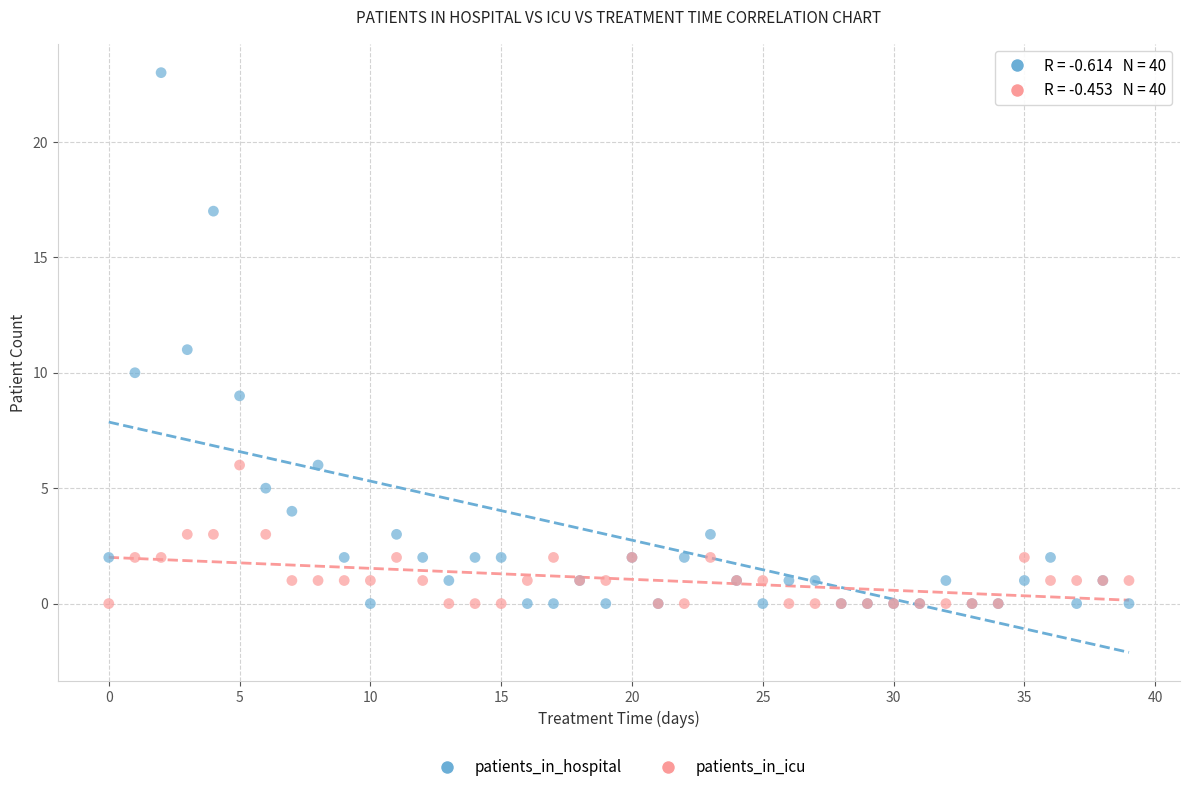

Which series reaches the maximum Y coordinate?

patients_in_hospital